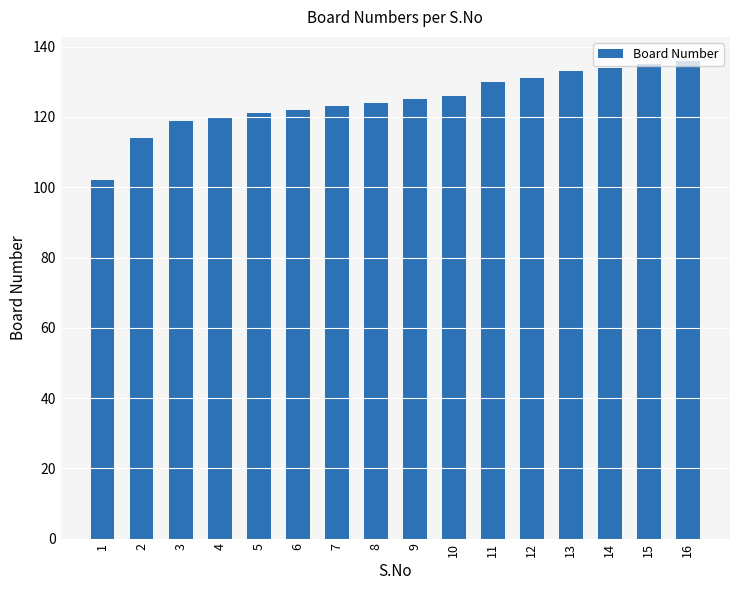

At which category does the chart reach its minimum across all series?

1